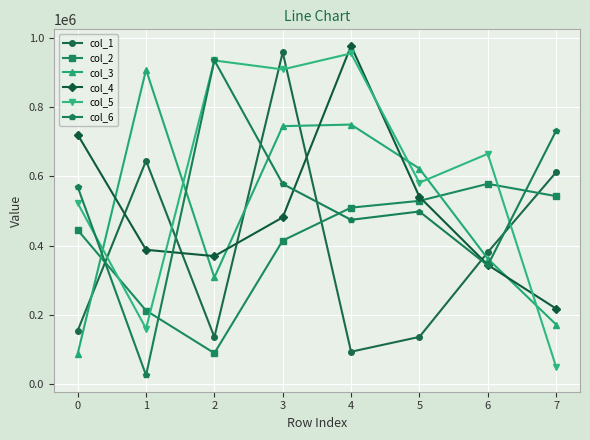

Which series changed the most between 3 and 5?

col_1